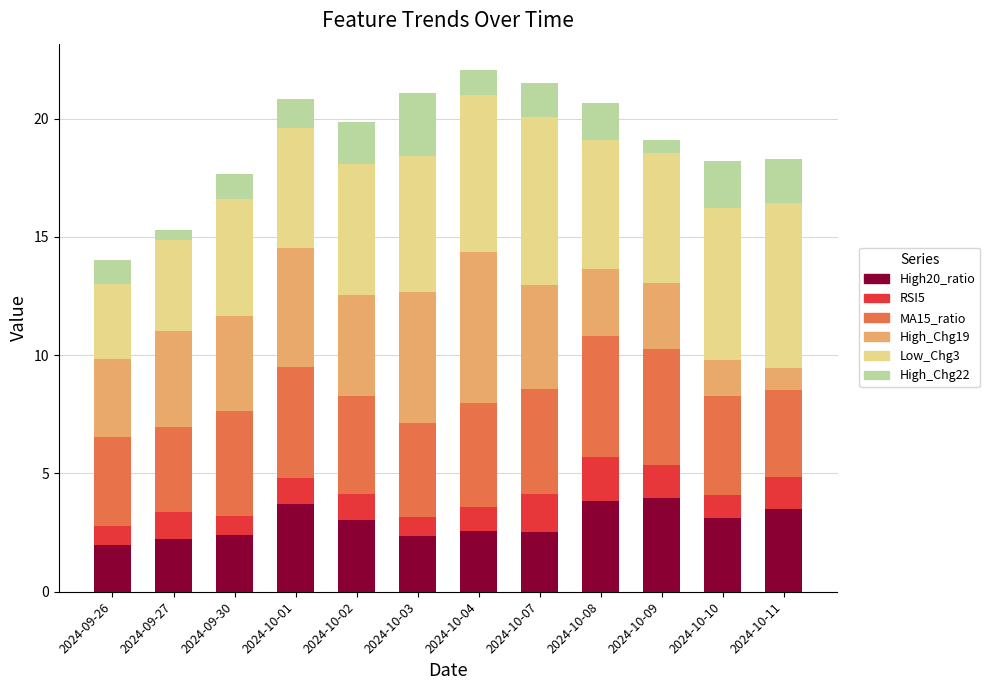

Is it true that High20_ratio equals 4.0 at 2024-10-09?

True